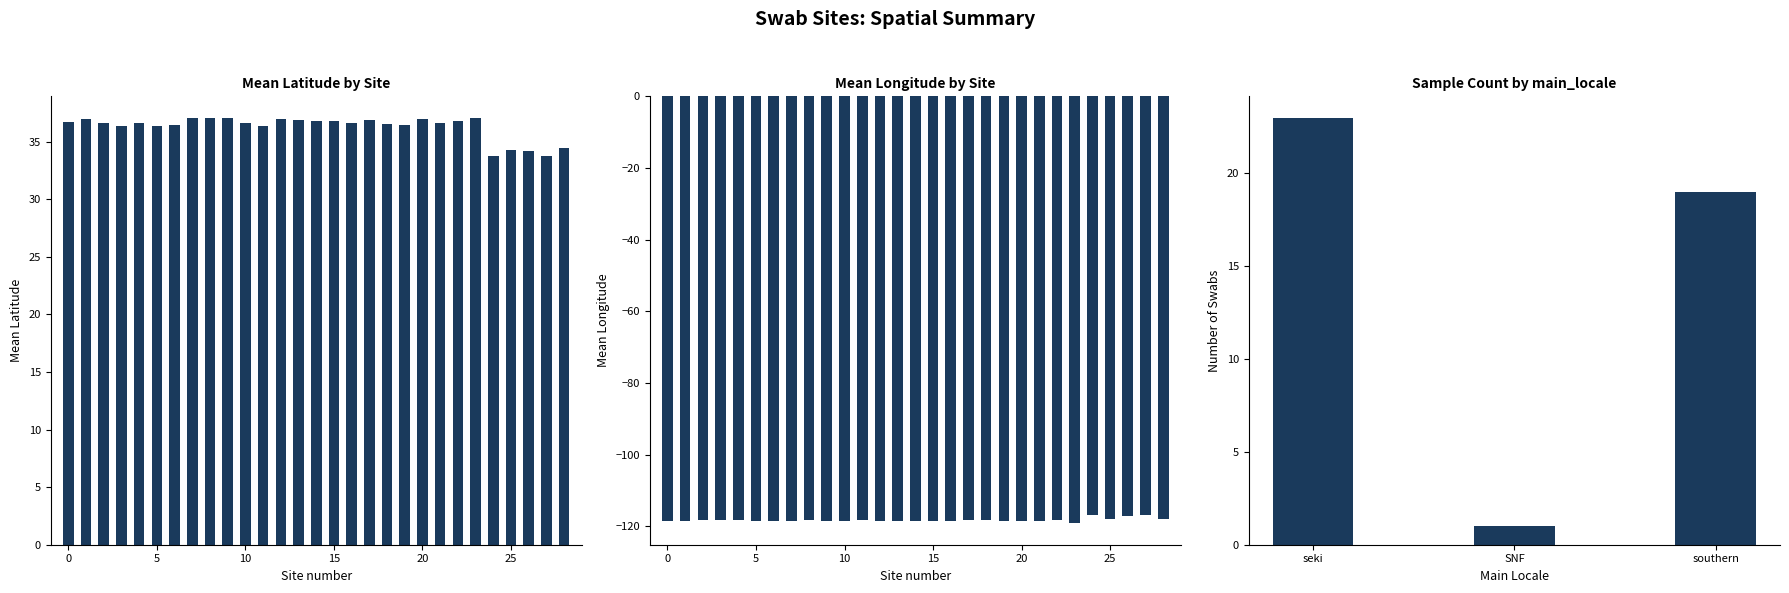

What is the difference between the mean_longitude values at Reflection_Basin and Striped_Basin?

0.2